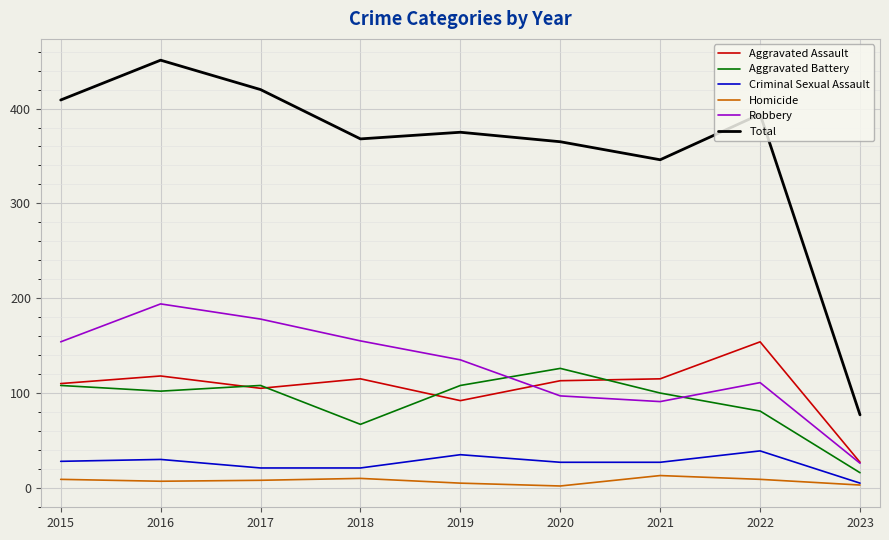

What is the maximum value shown in the chart?

451